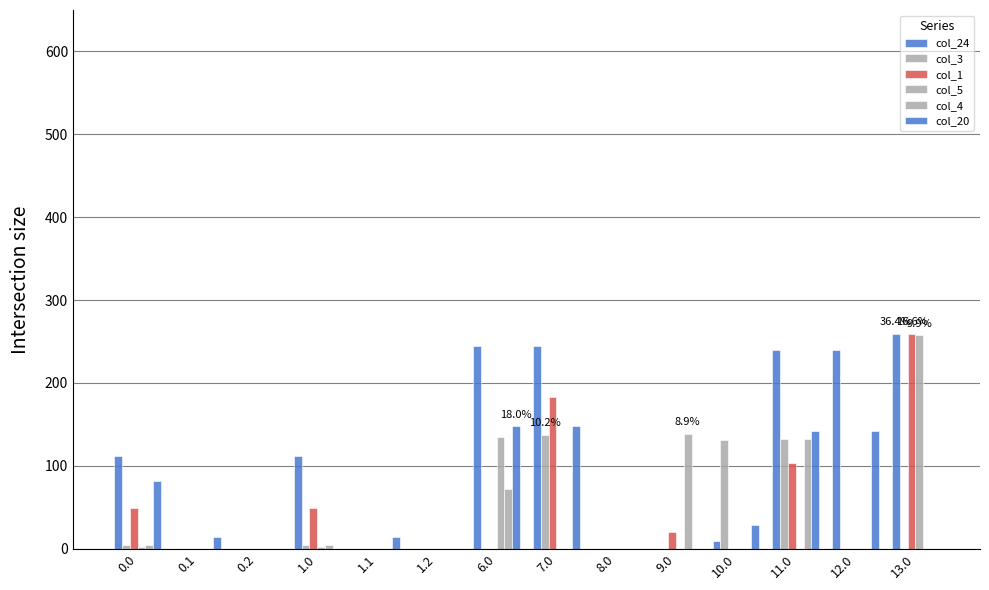

How many groups of bars are there?

14